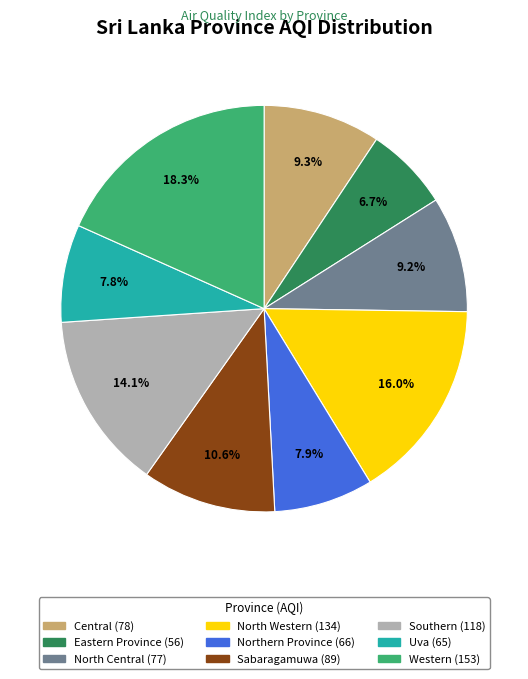

To the nearest percent, what is the average slice percentage?

11%